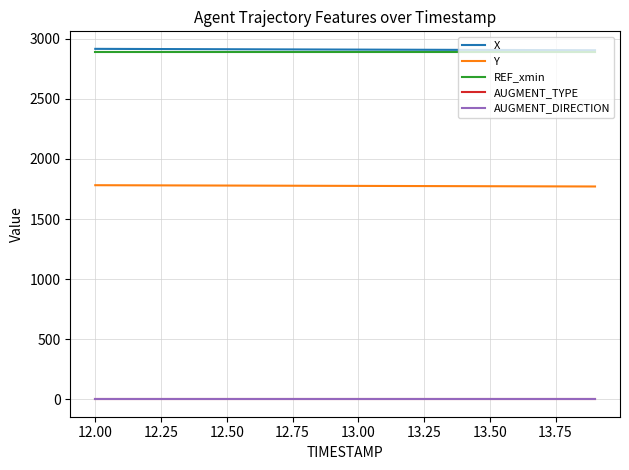

True or false: AUGMENT_TYPE and Y intersect in this chart.

False